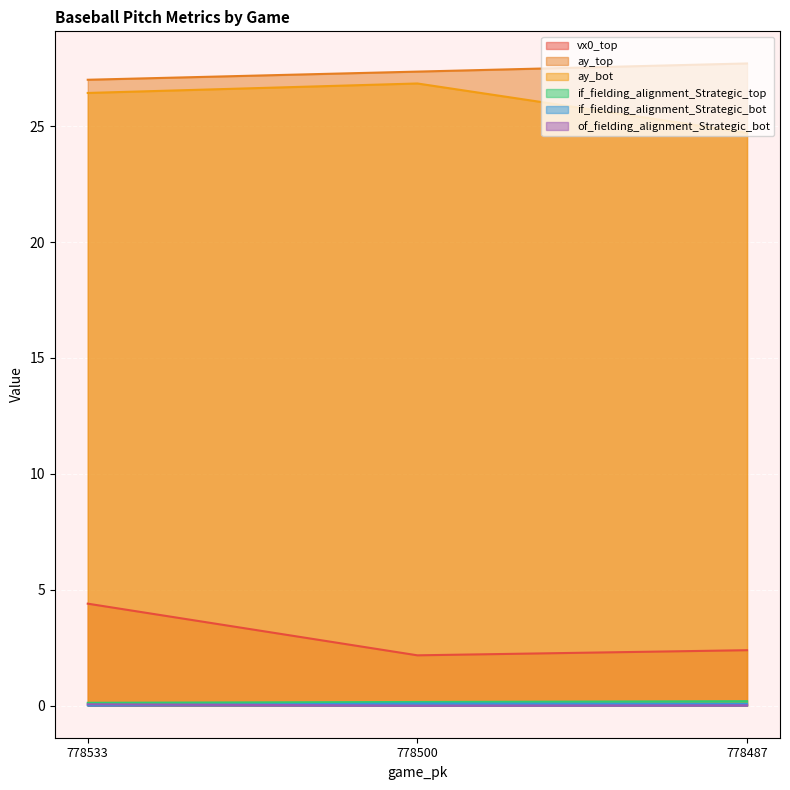

At how many categories does at least one series exceed 26?

3